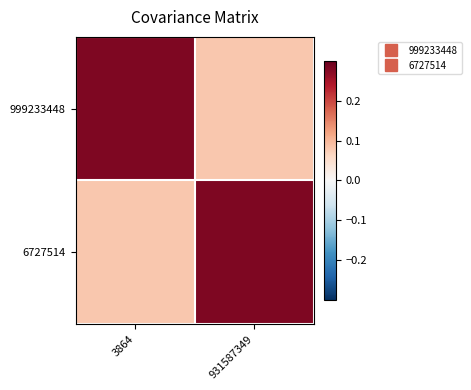

Reading left to right, transcribe all the data shown in this chart.

999233448: 3864=0.3	931587349=0.1
6727514: 3864=0.1	931587349=0.3